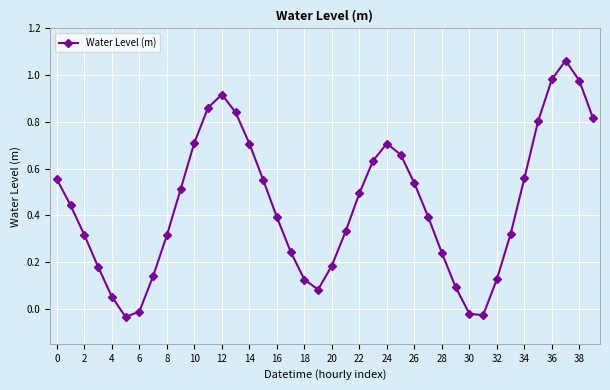

What is the sum of all values?

17.8